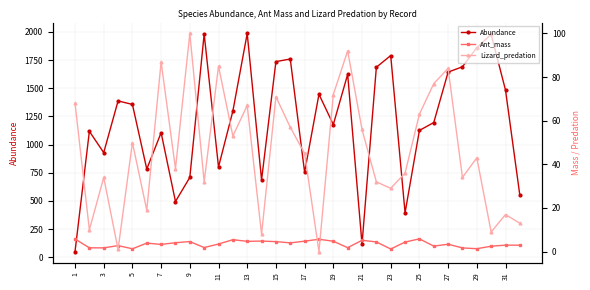

What is the minimum value for Abundance?

50